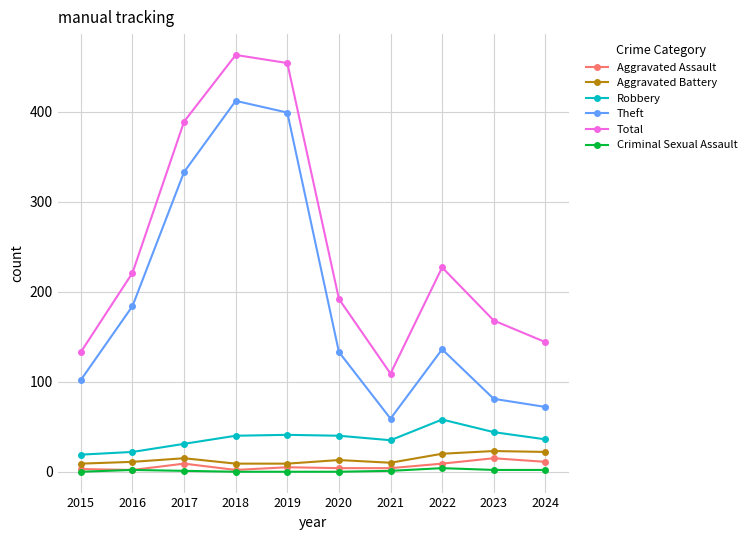

Which series has the largest total across all categories?

Total